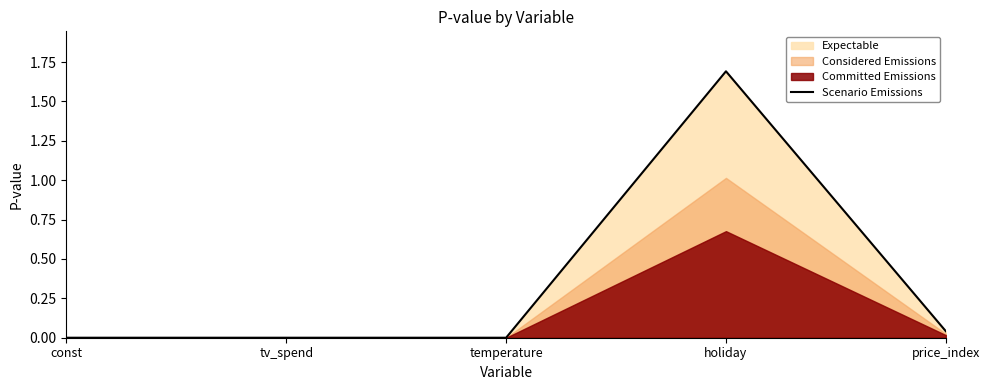

Which category has the lowest value across all series?

temperature